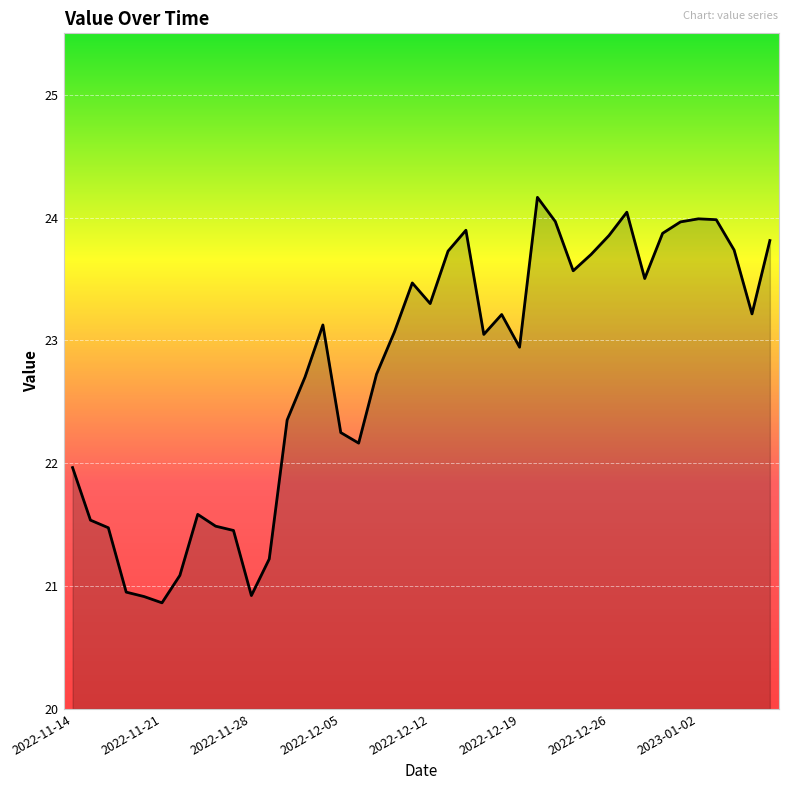

What is the smallest value displayed?

20.9